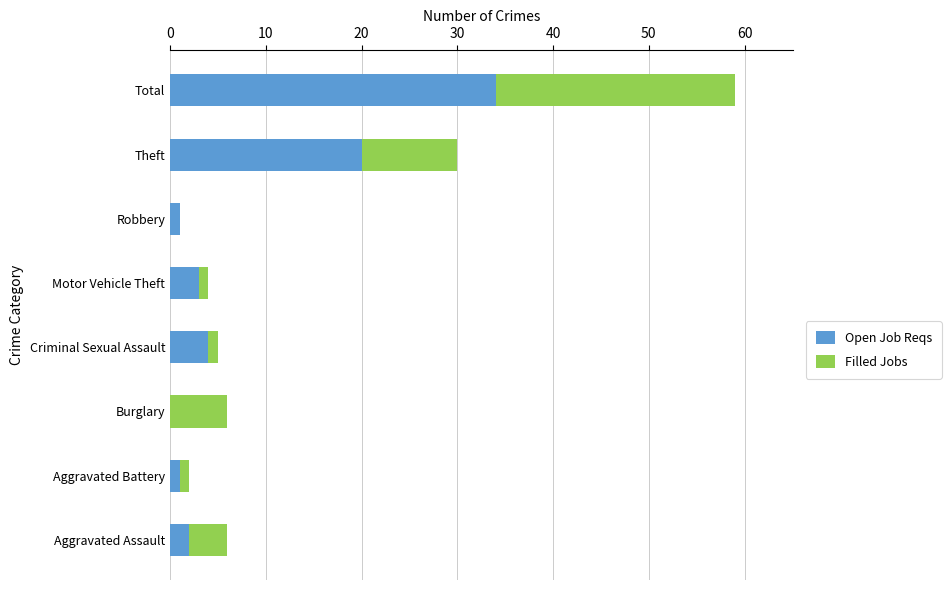

How many positive values does the Open Job Reqs series have?

7